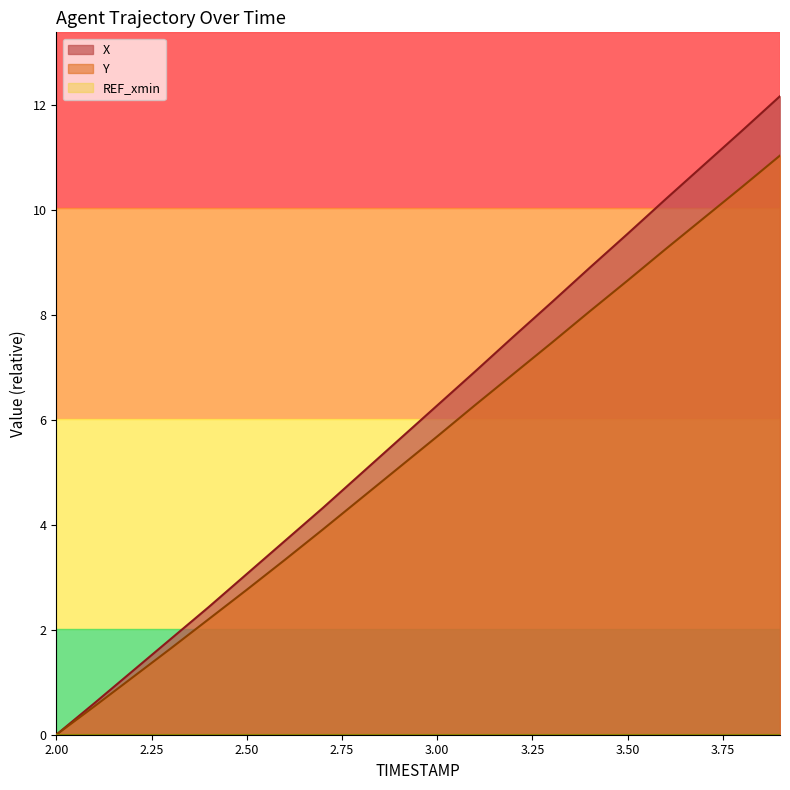

The value of Y at 3.8 is 3.8. True or false?

False